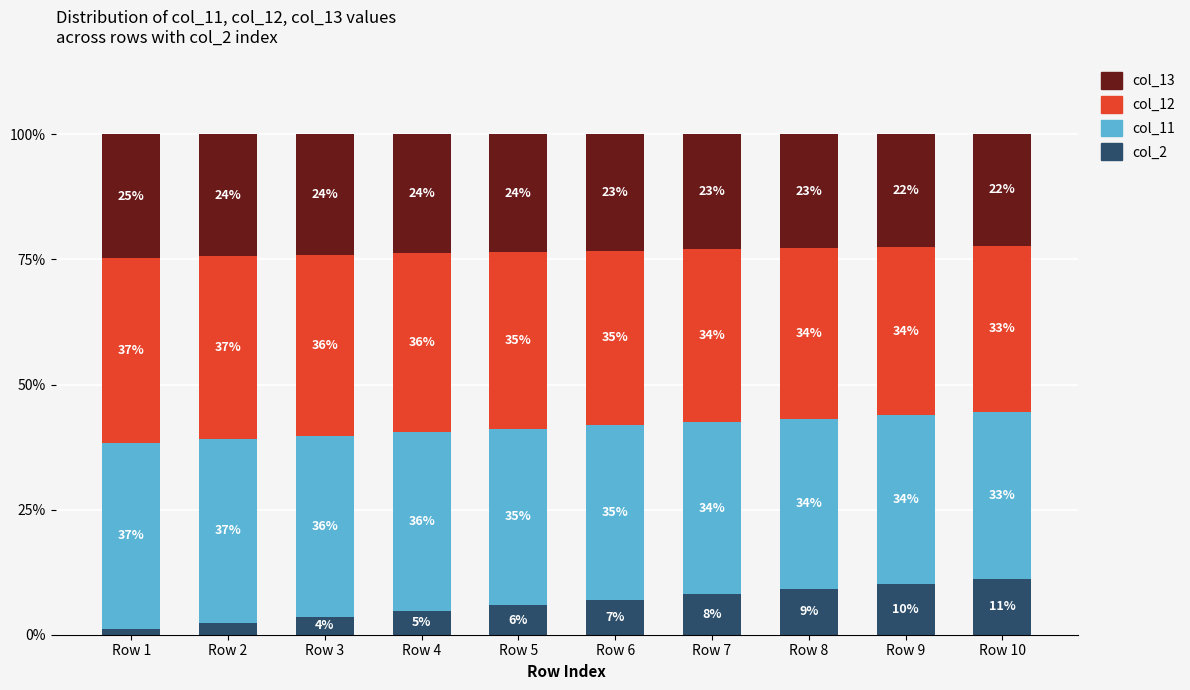

What is the total value across all series at Row 6?

100.0